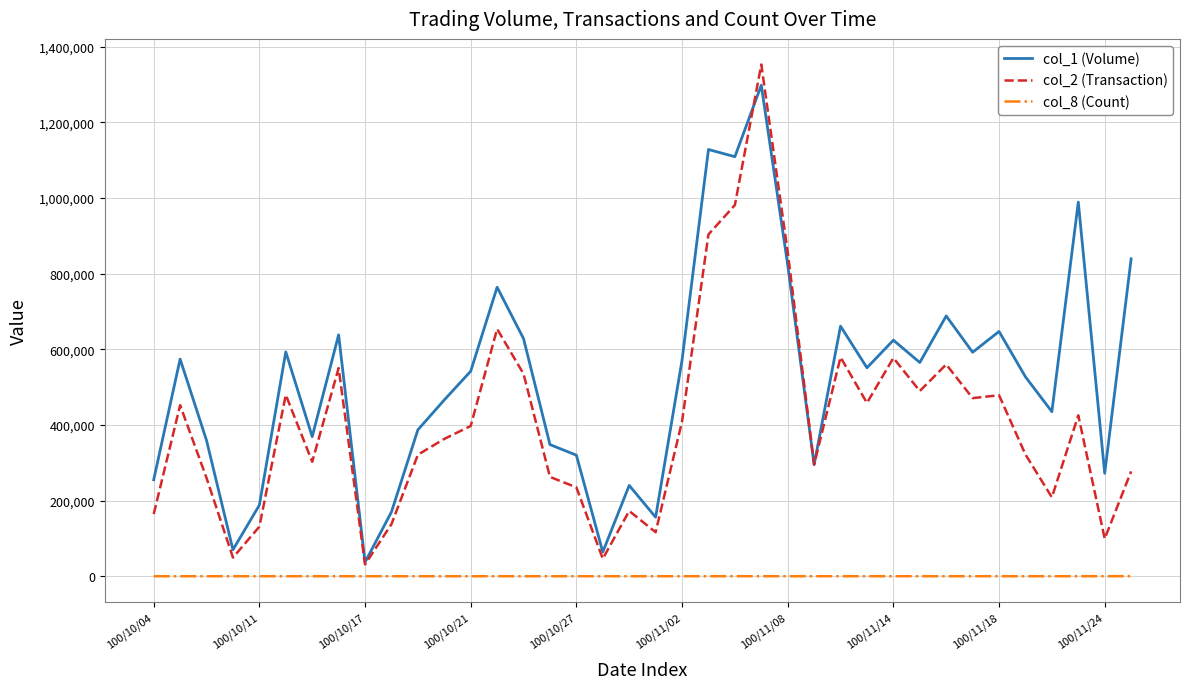

What is the greatest value displayed?

1352780